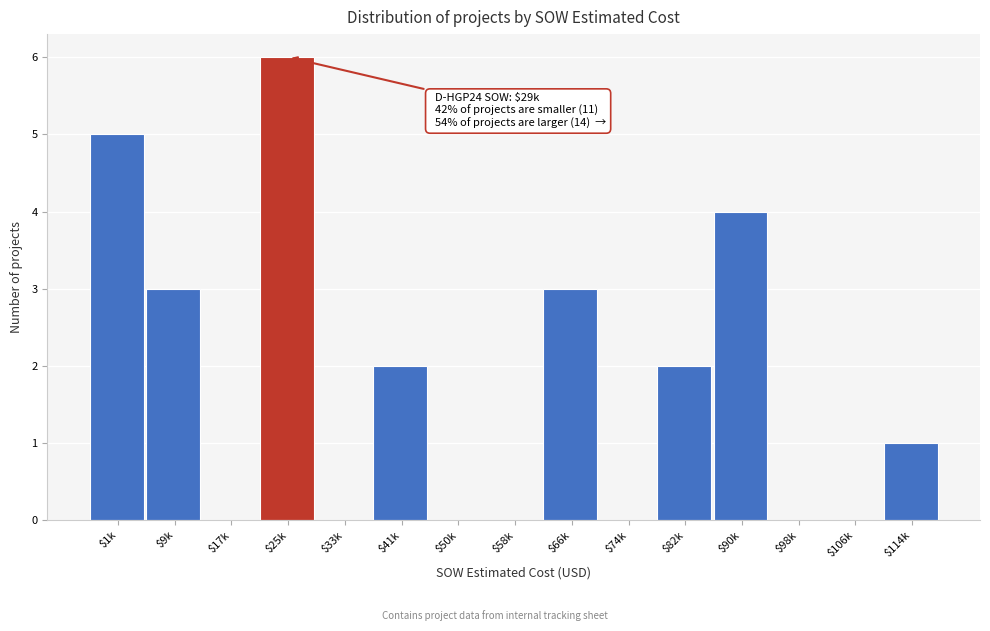

At which category does the chart reach its peak across all series?

$25k